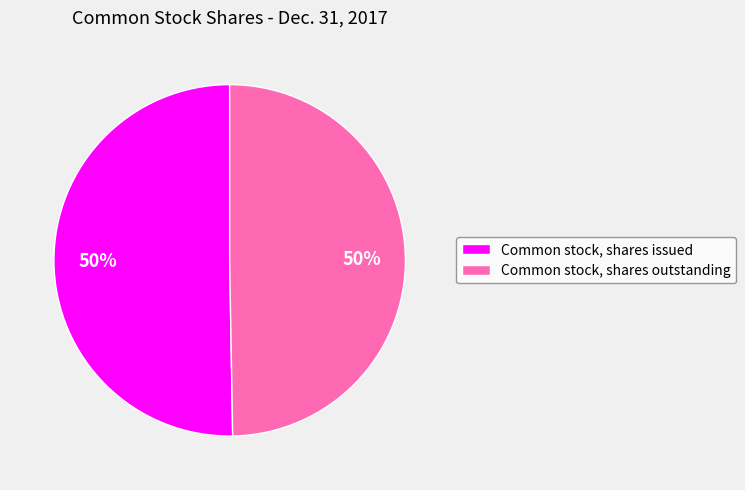

True or false: Common stock, shares outstanding accounts for 41% of the total.

False